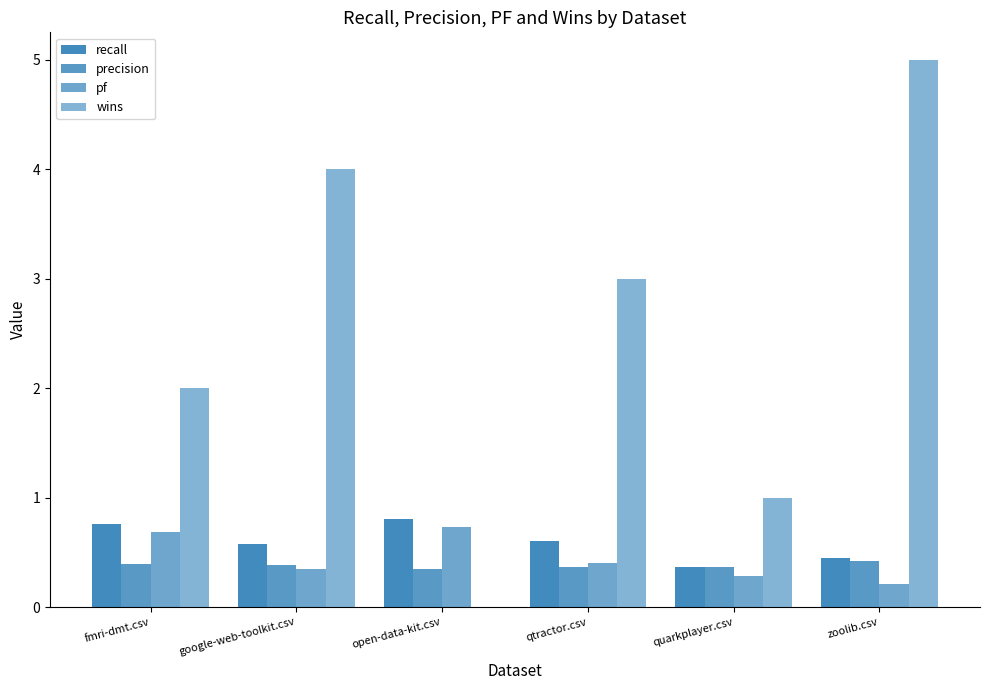

Which series has the widest spread of values?

wins